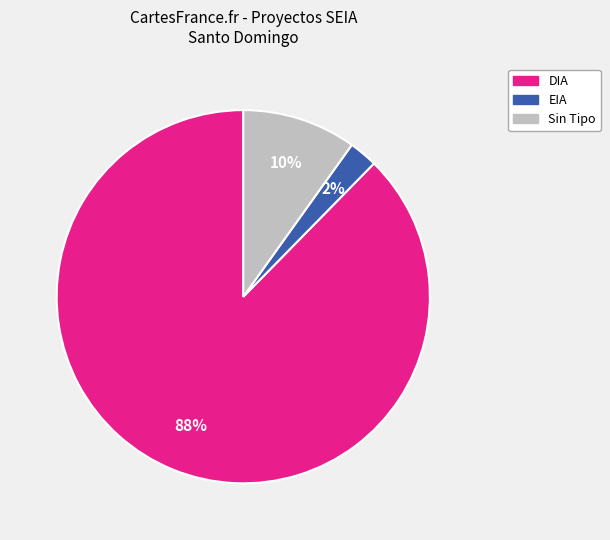

Is there a majority slice in this chart?

Yes